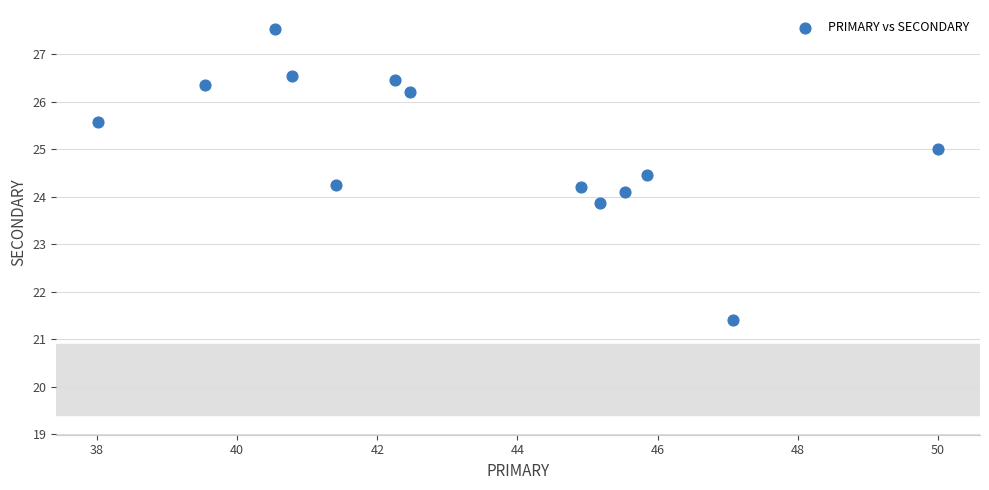

What is the range of X values (max minus min)?

12.0